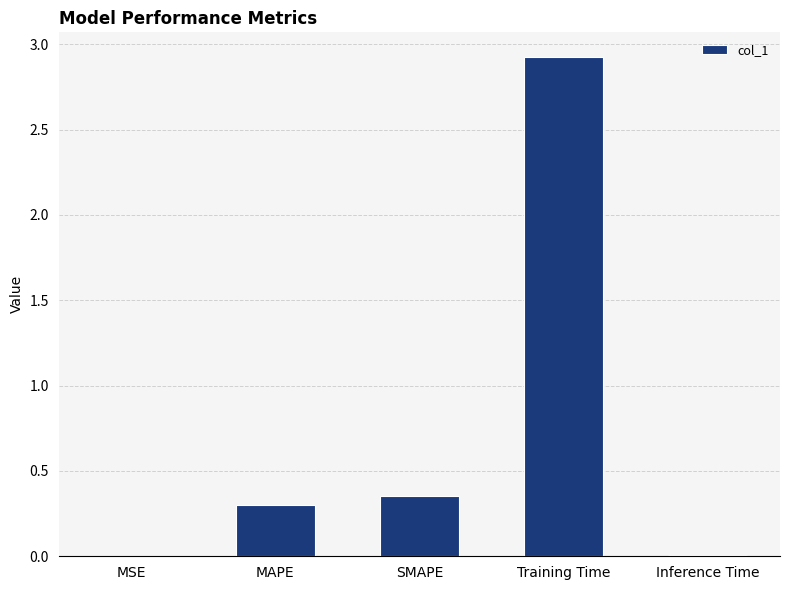

Are the bars horizontal?

No